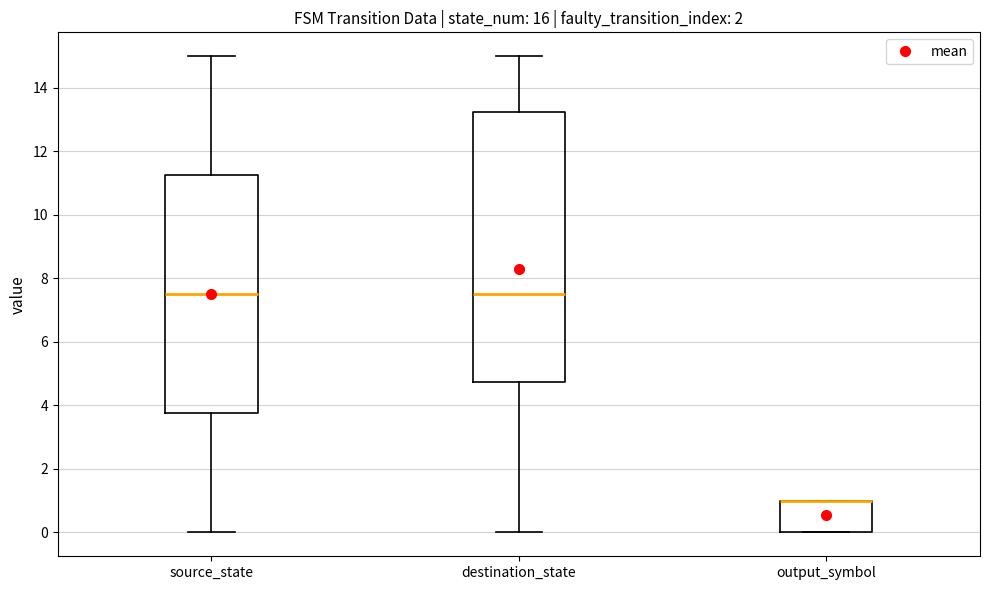

Reading left to right, read every box against the y-axis: the position of its median line, the range the box covers, and the ends of its whiskers. The values are not printed on the chart, so give them approximately, as read against the axis.

source_state: median 7.6, box 3.8 to 11.2, whiskers 0.0 to 15.0
destination_state: median 7.6, box 4.8 to 13.2, whiskers 0.0 to 15.0
output_symbol: median 1.0 (drawn on the box's upper edge), box 0.0 to 1.0, whiskers 0.0 to 1.0